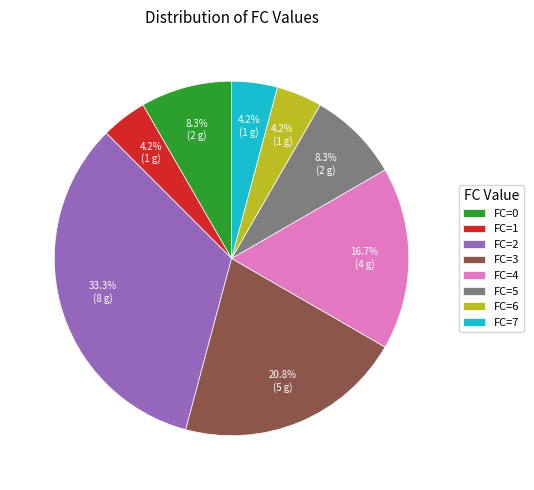

Does any single category account for the majority?

No